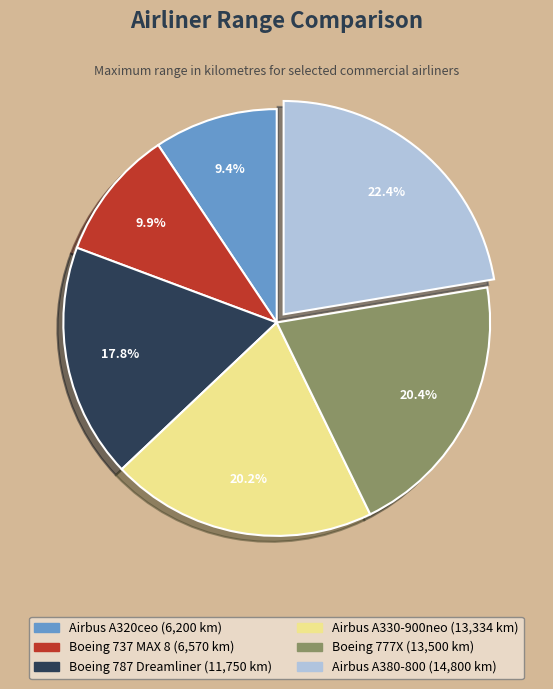

Does Boeing 787 Dreamliner represent more than half of the total?

No